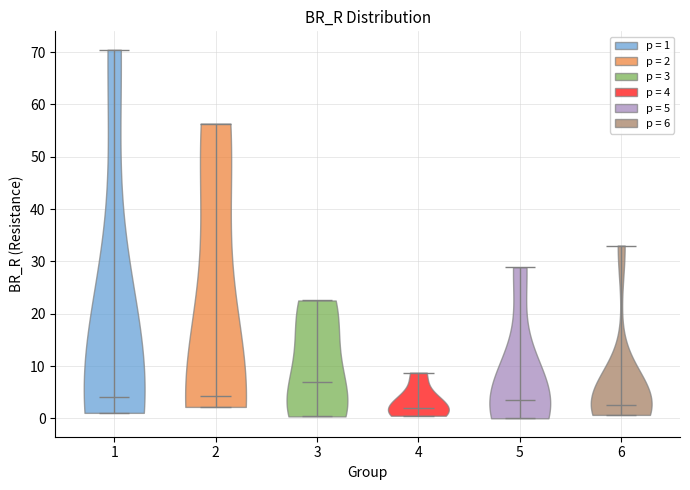

Reading left to right, read every violin against the y-axis: where its median line is, and the lowest and highest points it reaches. The values are not printed on the chart, so give them approximately, as read against the axis.

1: median line 4, lowest point 1, highest point 70
2: median line 4, lowest point 2, highest point 56
3: median line 7, lowest point 0, highest point 23
4: median line 2, lowest point 1, highest point 9
5: median line 3, lowest point 0, highest point 29
6: median line 3, lowest point 1, highest point 33